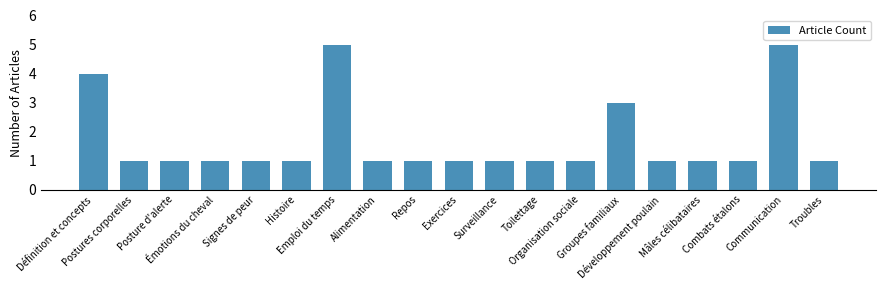

The chart shows a value of 1 at Mâles célibataires. True or false?

True